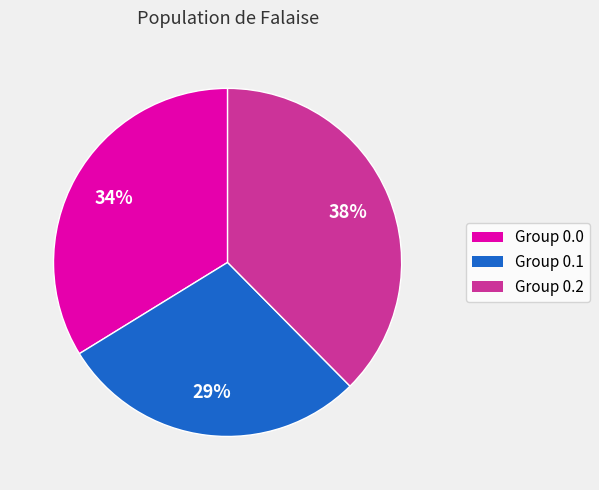

Which category has the biggest portion of the pie?

Group 0.2